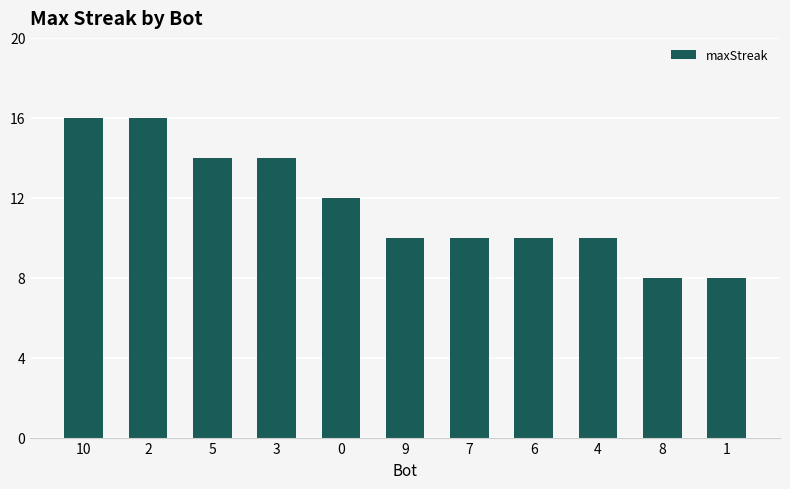

What is the label of the 9th bar from the right?

5